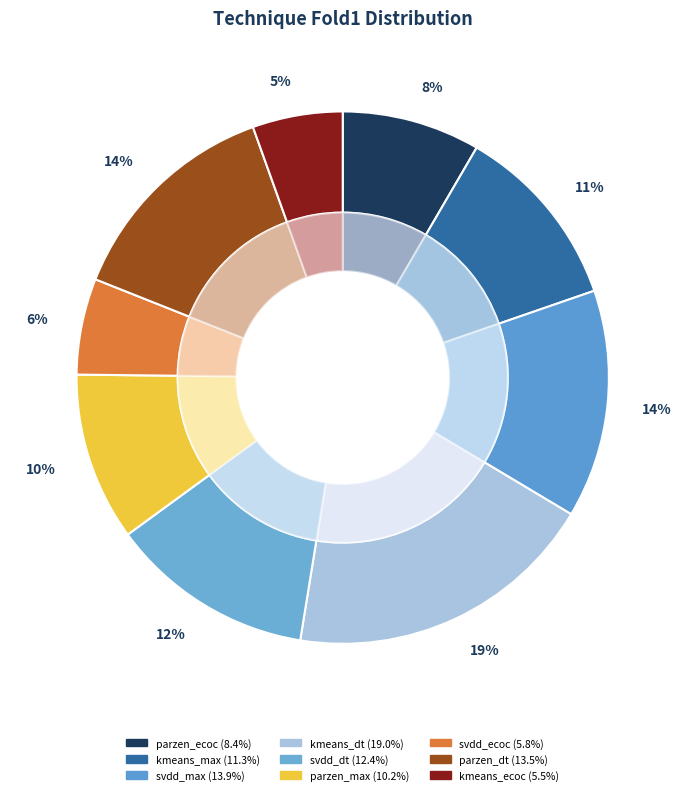

Combined, what portion of the pie is parzen_max_agg and svdd_max_agg?

24.1%